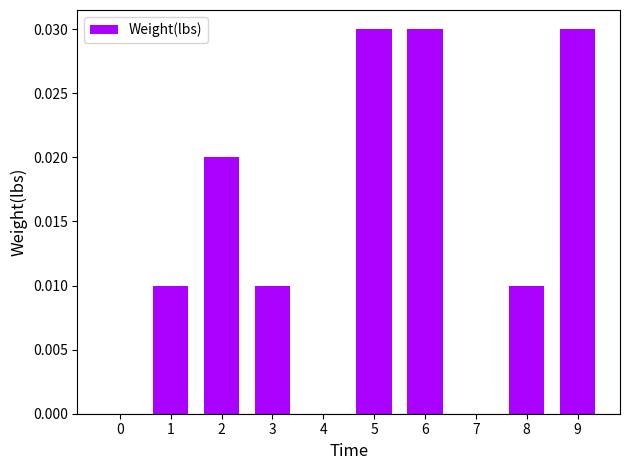

Does the chart contain stacked bars?

No